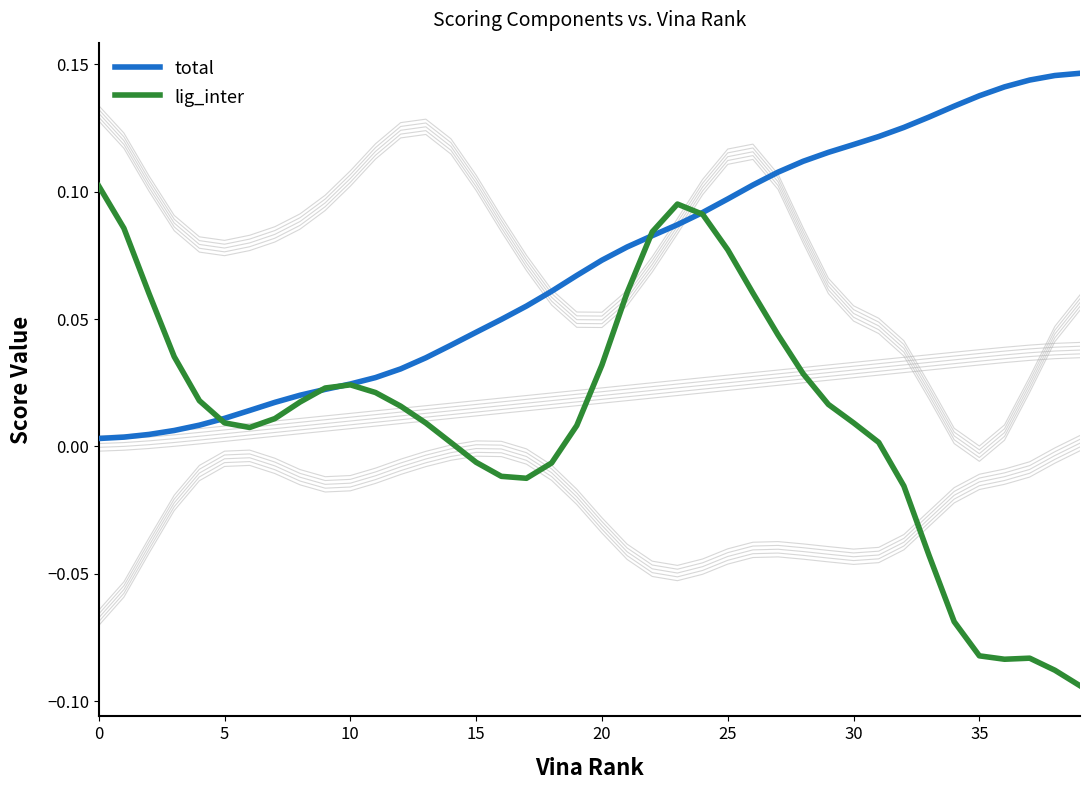

Where is the first local maximum for lig_inter?

10